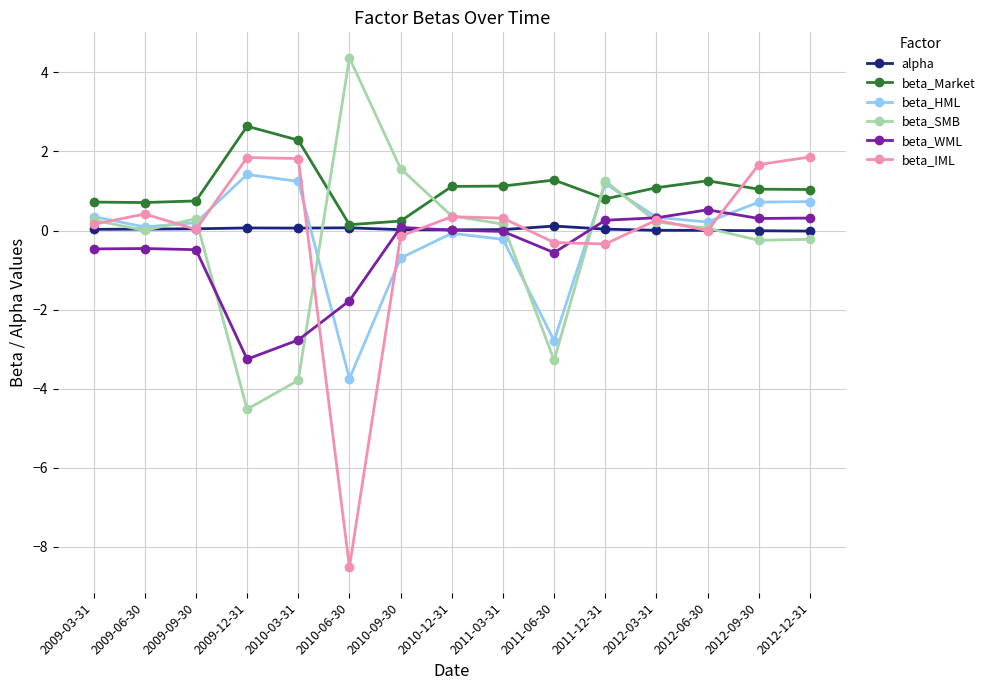

Which series has the largest range (max minus min)?

beta_IML